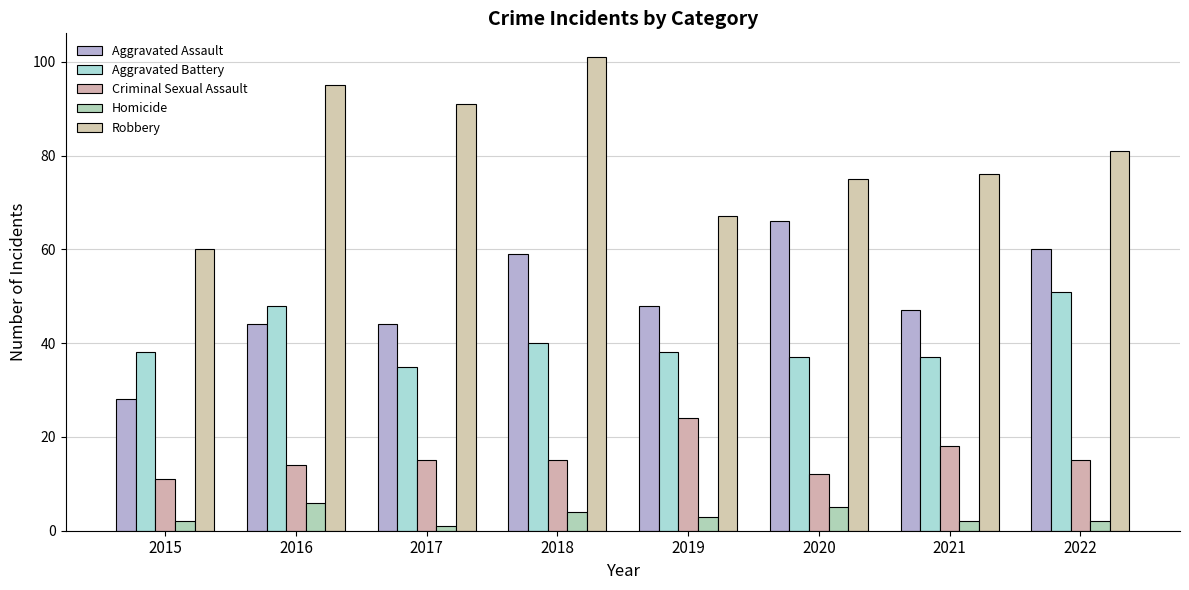

What is the maximum value shown in the chart?

101